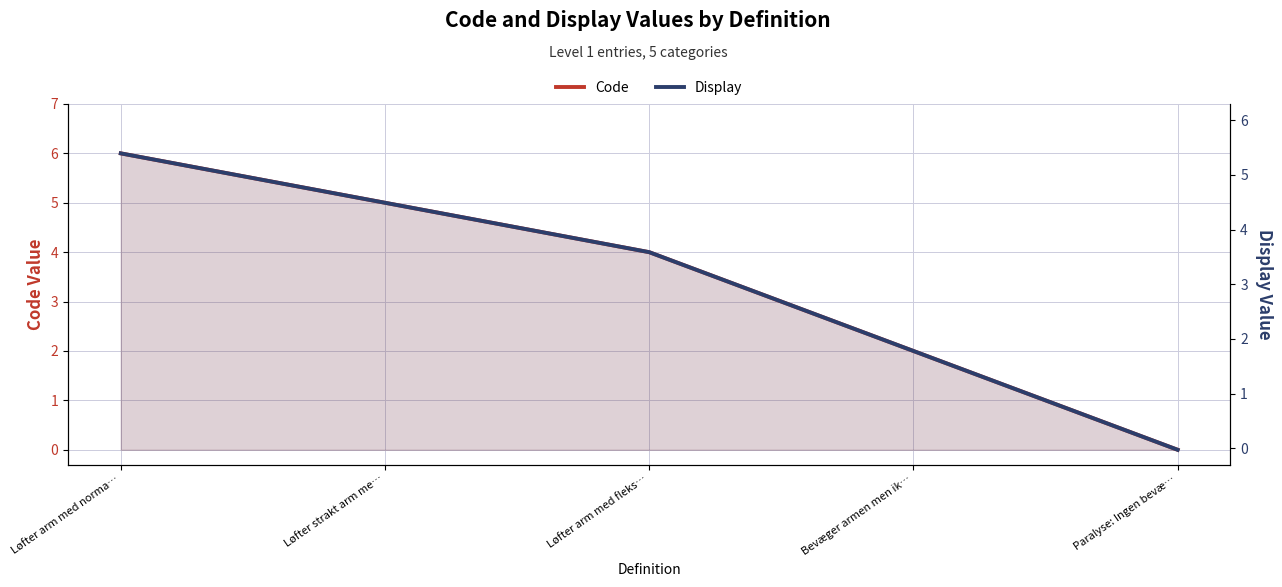

True or false: Code and Display cross at least once.

False